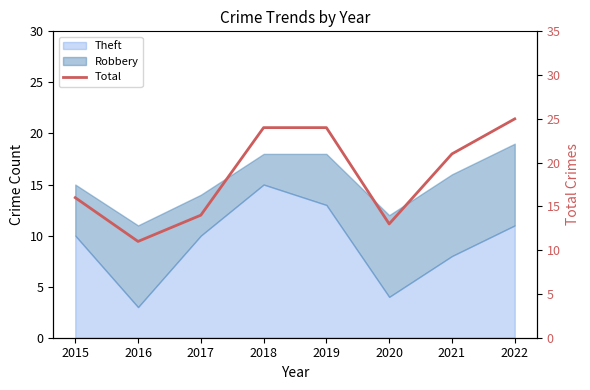

The value at 2020 is 13. True or false?

True